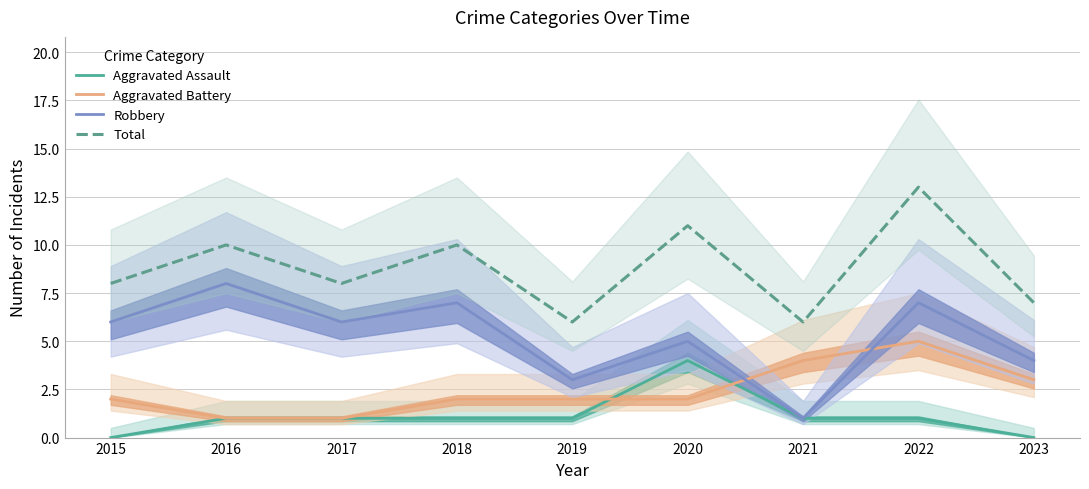

Reading left to right, what are all the values shown in this chart?

Aggravated Assault: 2015=0	2016=1	2017=1	2018=1	2019=1	2020=4	2021=1	2022=1	2023=0
Aggravated Battery: 2015=2	2016=1	2017=1	2018=2	2019=2	2020=2	2021=4	2022=5	2023=3
Robbery: 2015=6	2016=8	2017=6	2018=7	2019=3	2020=5	2021=1	2022=7	2023=4
Total: 2015=8	2016=10	2017=8	2018=10	2019=6	2020=11	2021=6	2022=13	2023=7